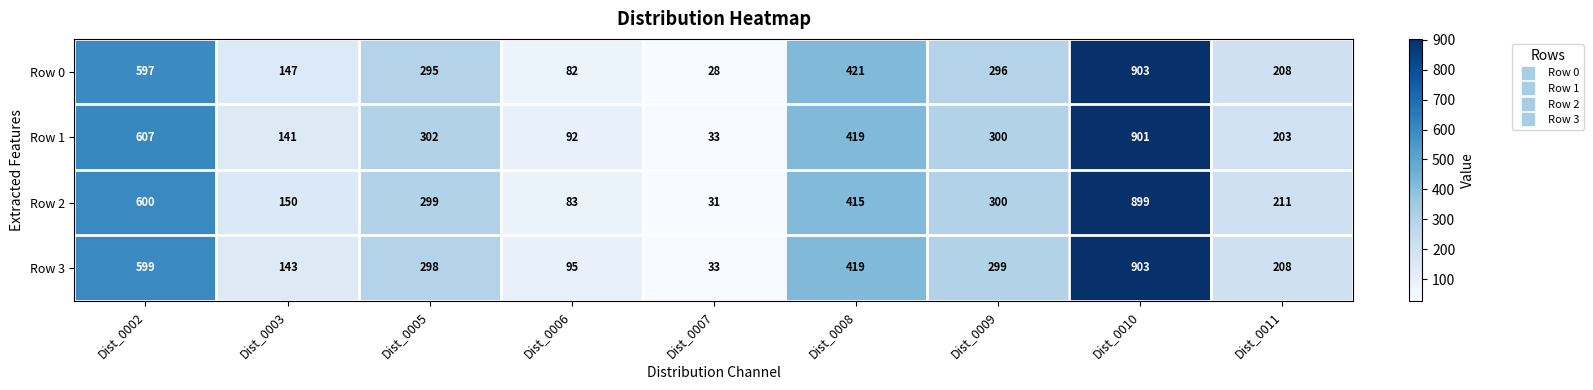

At which label does Row 2 first exceed 299?

Dist_0002